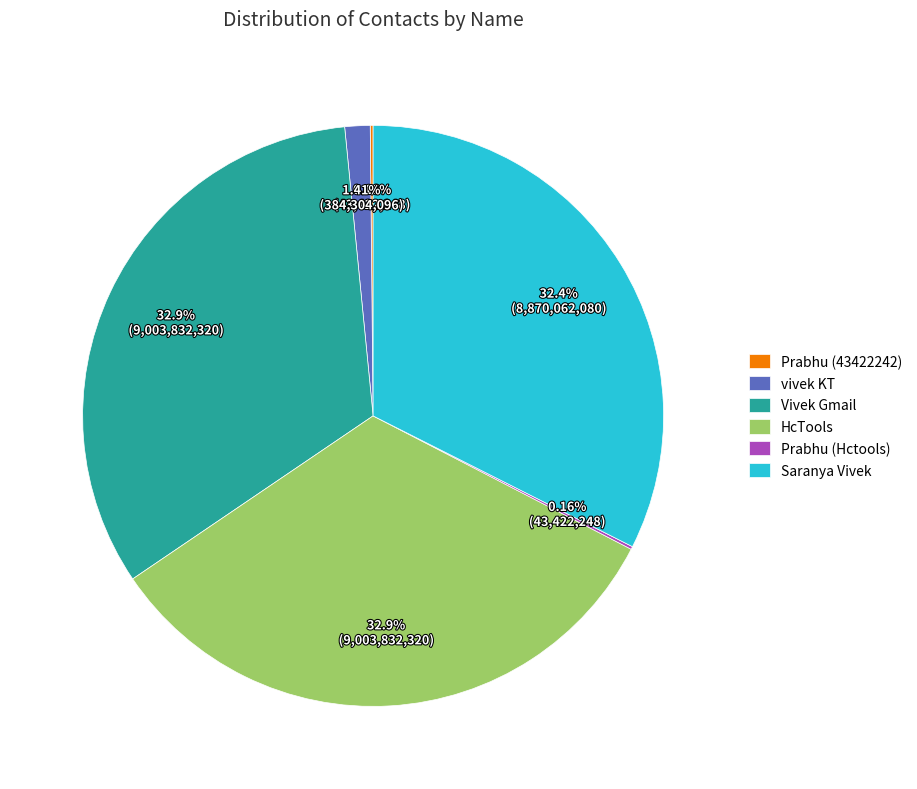

To the nearest percent, what portion does Saranya Vivek represent?

32%